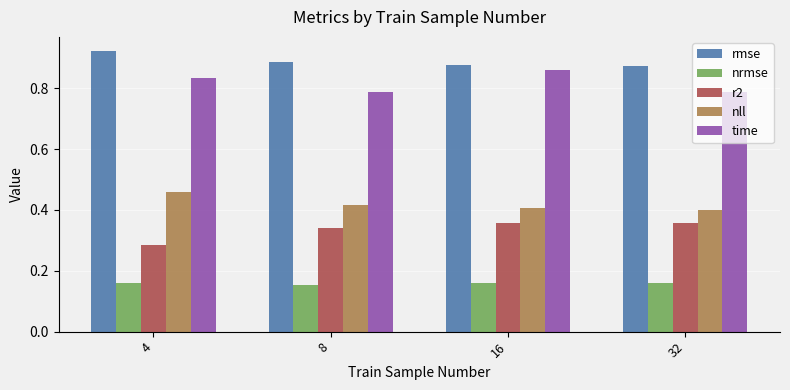

What is the difference between the maximum and minimum values in the r2 series?

0.1